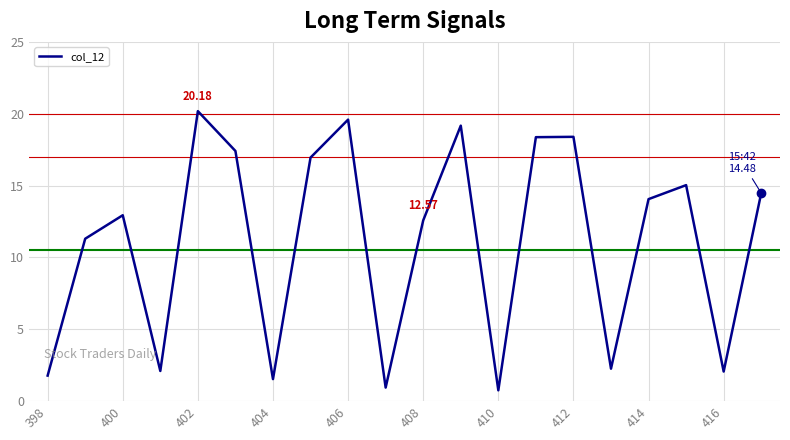

How many interior local peaks (higher than both neighbors) does the data have?

6